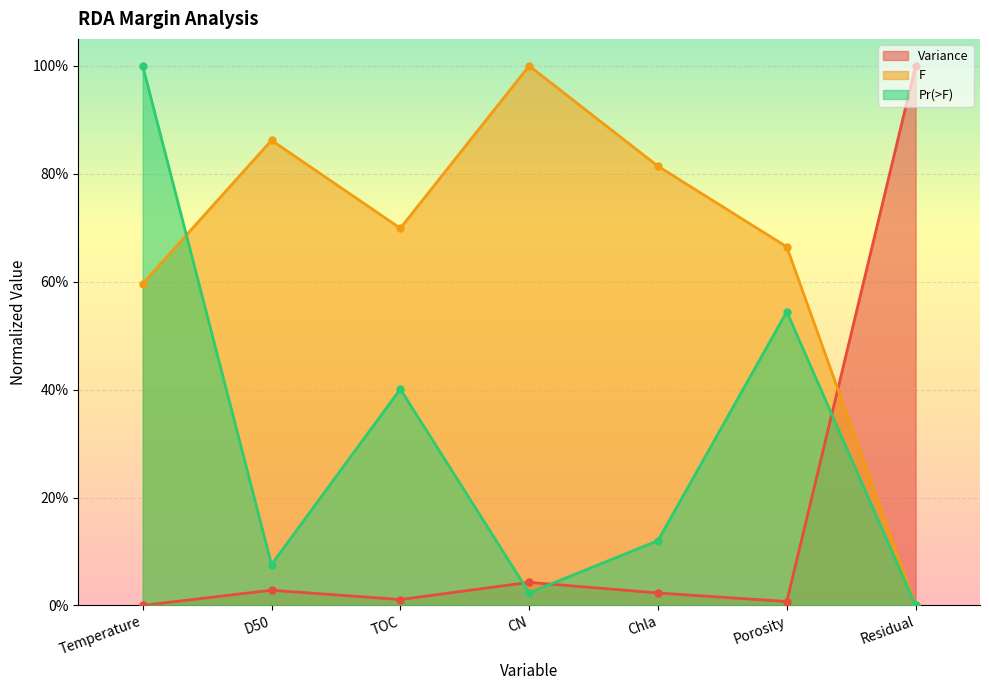

Where do Variance and Pr(>F) first cross each other?

TOC and CN